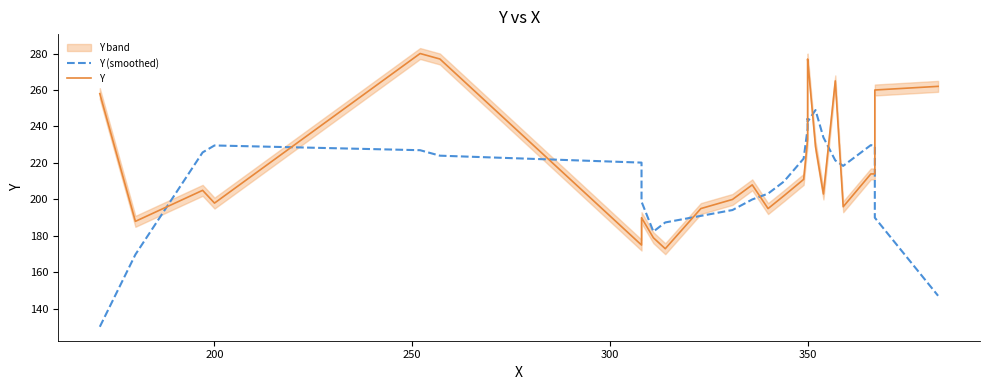

Which series ends up on top after the final intersection of Y (smoothed) and Y?

Y